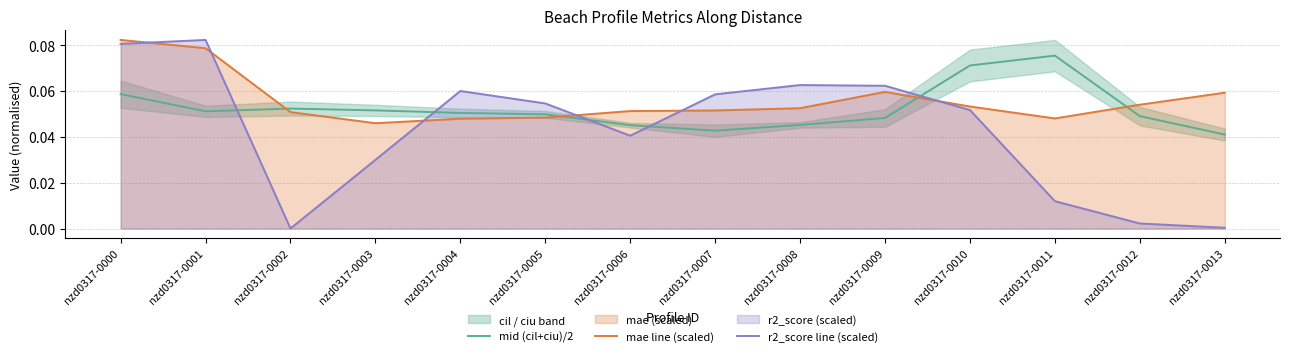

How many interior local peaks does the r2_score line (scaled) series have?

3